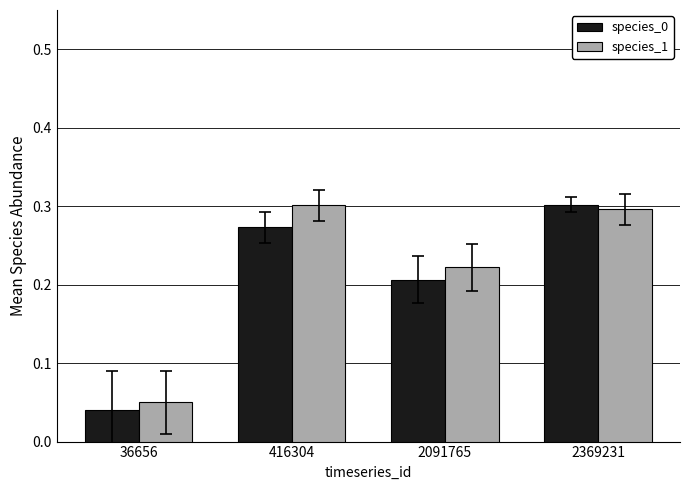

Between 36656 and 2091765, which series saw the biggest shift?

species_1